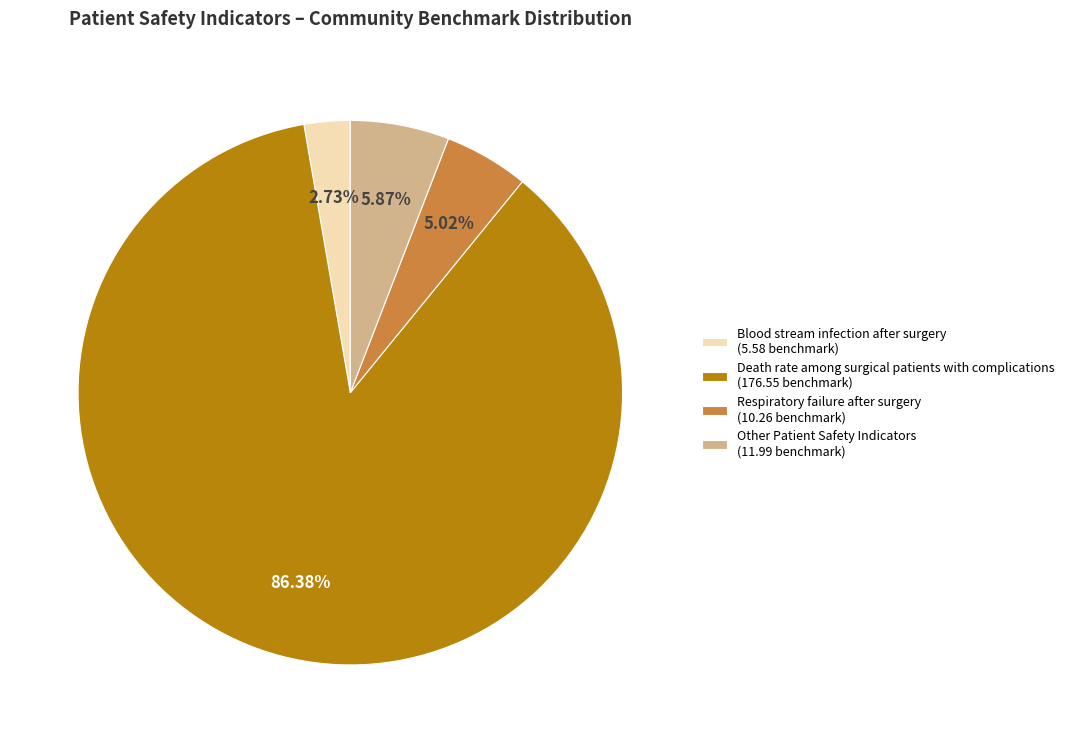

To the nearest percent, what is the difference between the largest and smallest slice percentages?

84%